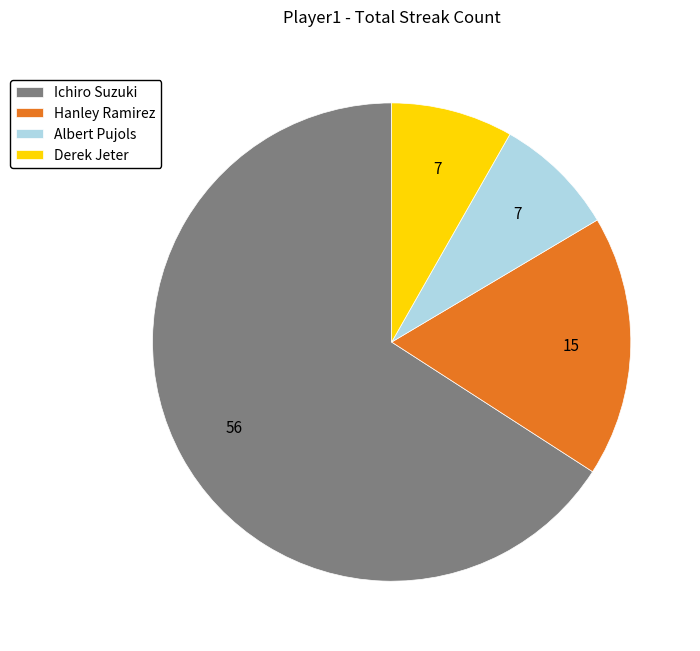

Do Derek Jeter and Ichiro Suzuki together represent more than half of the pie?

Yes